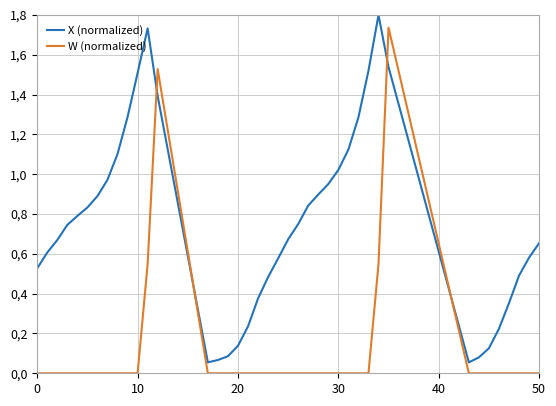

What is the maximum value for W (normalized)?

1.7